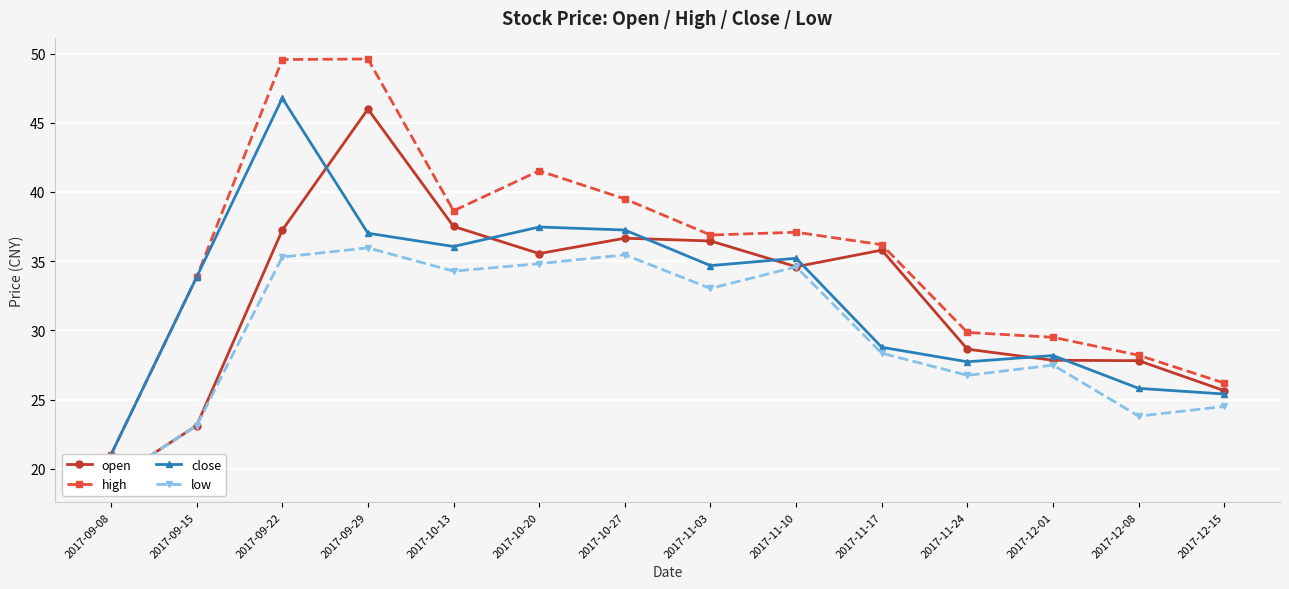

At how many categories does at least one series exceed 44?

2